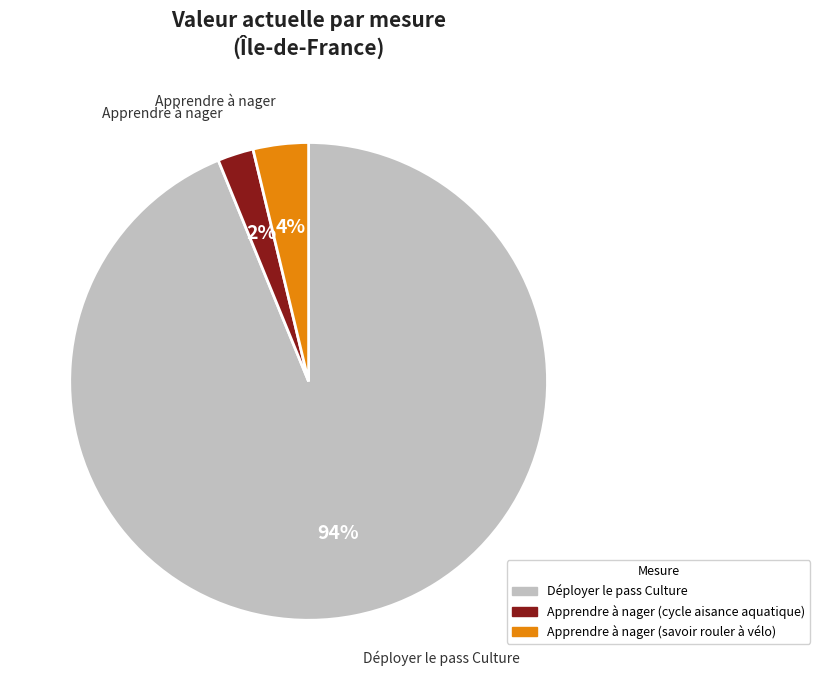

Between Déployer le pass Culture and Apprendre à nager (cycle aisance aquatique), which is larger?

Déployer le pass Culture